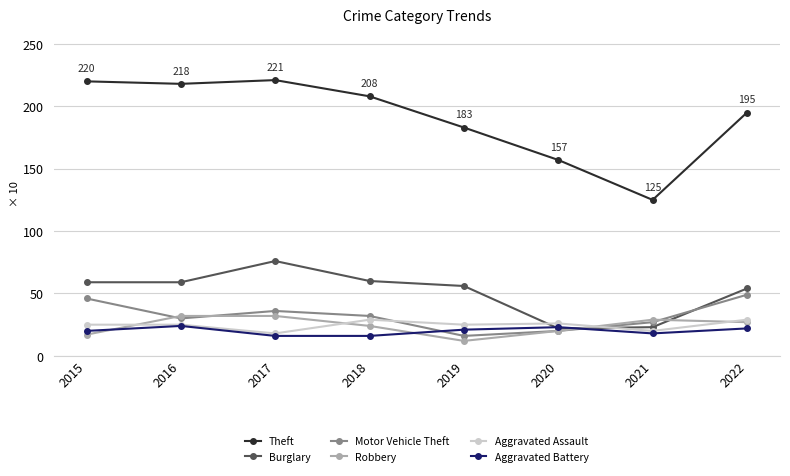

The value of Theft at 2021 is 125. True or false?

True